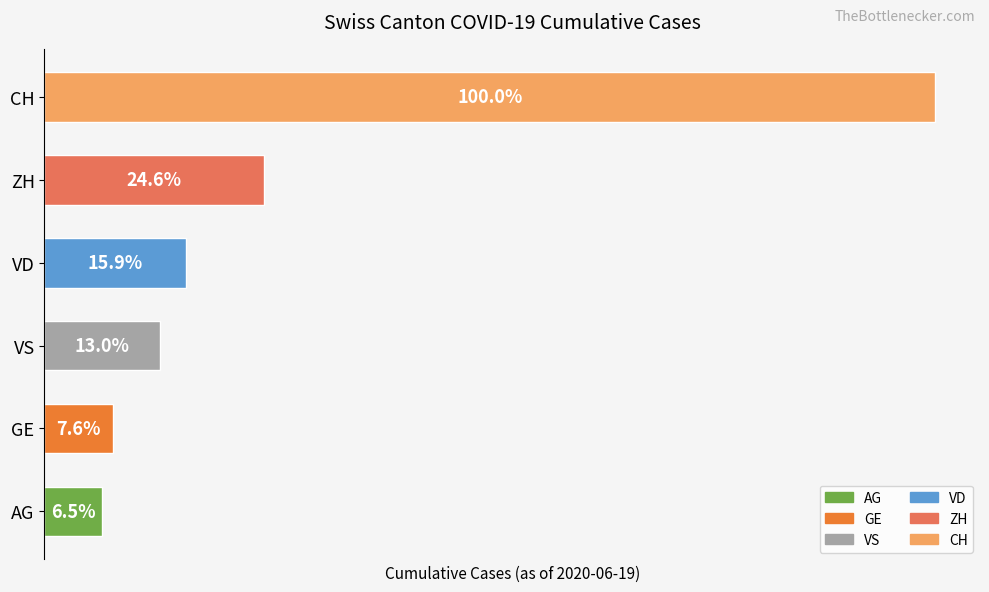

Are the bars horizontal?

Yes